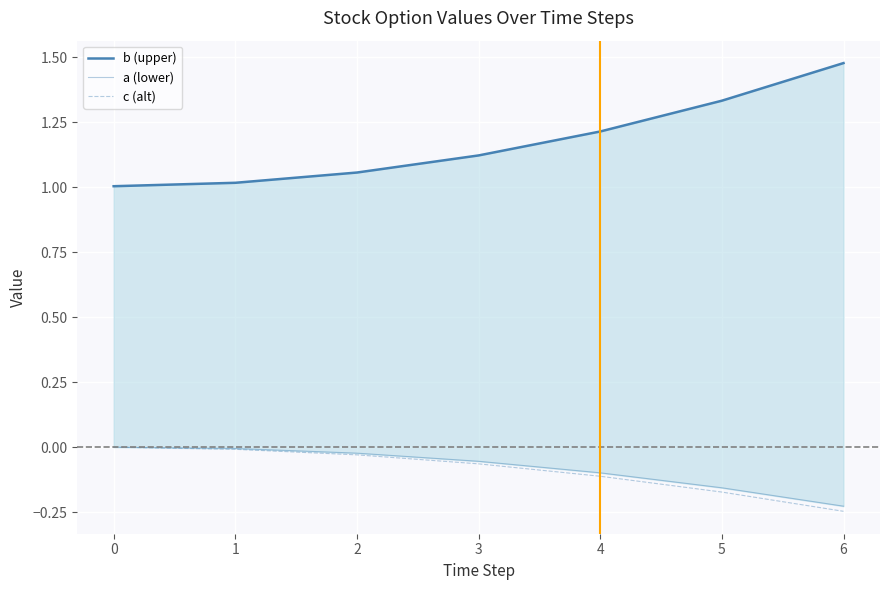

Is it true that c (alt) equals -0.1 at 4?

True